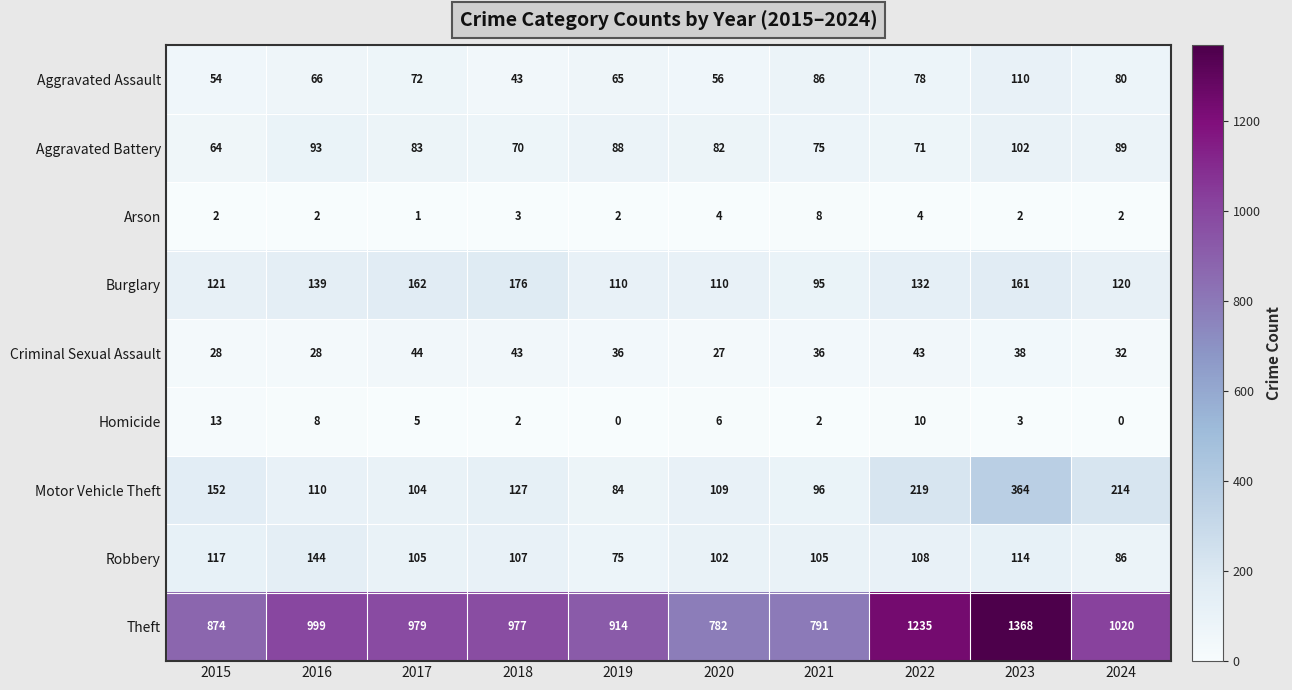

What is the difference between the Robbery values at 2016 and 2015?

27